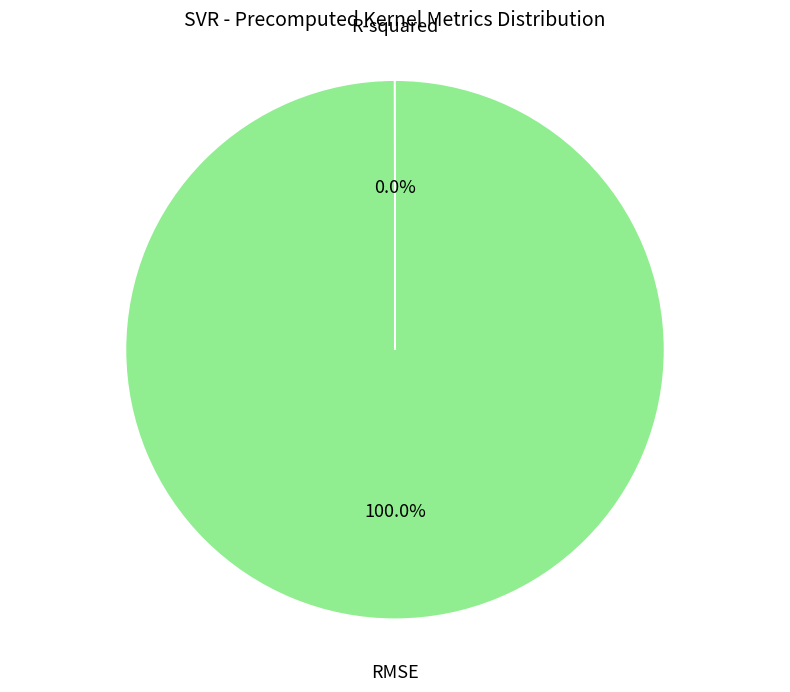

Which category has the biggest portion of the pie?

RMSE